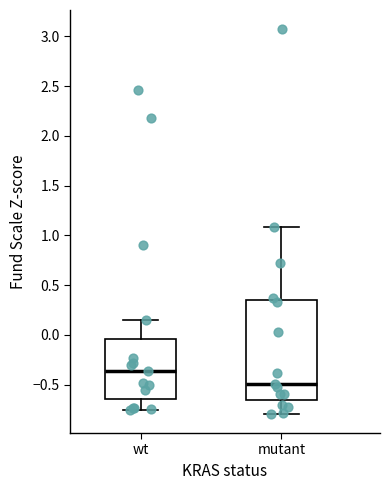

Reading left to right, read every box against the y-axis: the position of its median line, the range the box covers, and the ends of its whiskers. The values are not printed on the chart, so give them approximately, as read against the axis.

wt: median -0.35, box -0.65 to -0.05, whiskers -0.75 to 0.15
mutant: median -0.50, box -0.65 to 0.35, whiskers -0.80 to 1.10